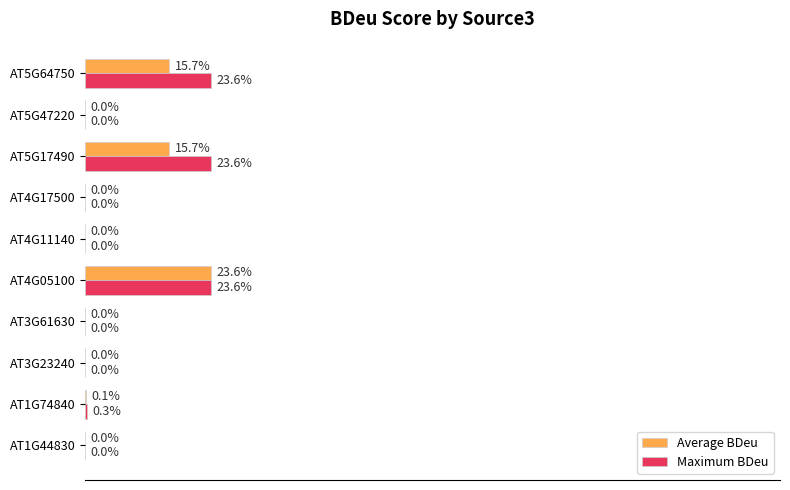

What are all the series names shown in the legend?

Average BDeu, Maximum BDeu